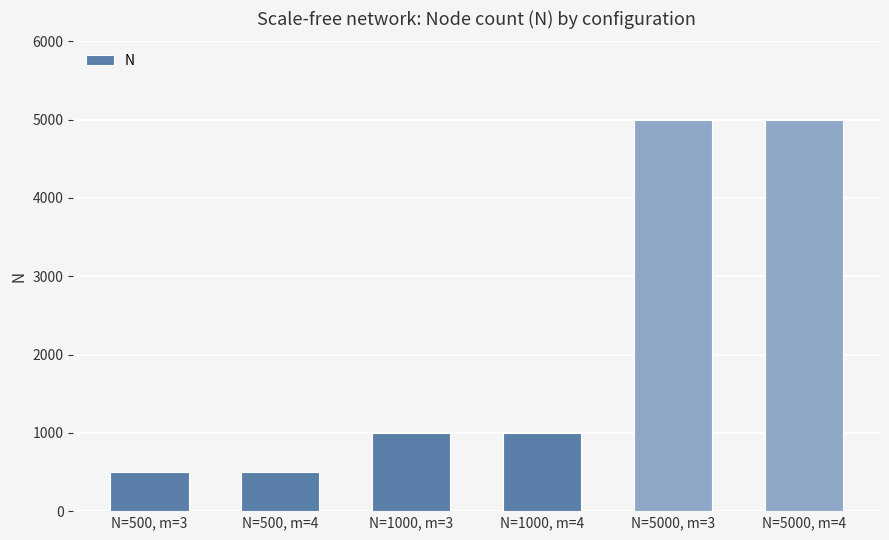

What is the label of the 3rd bar from the right?

N=1000, m=4